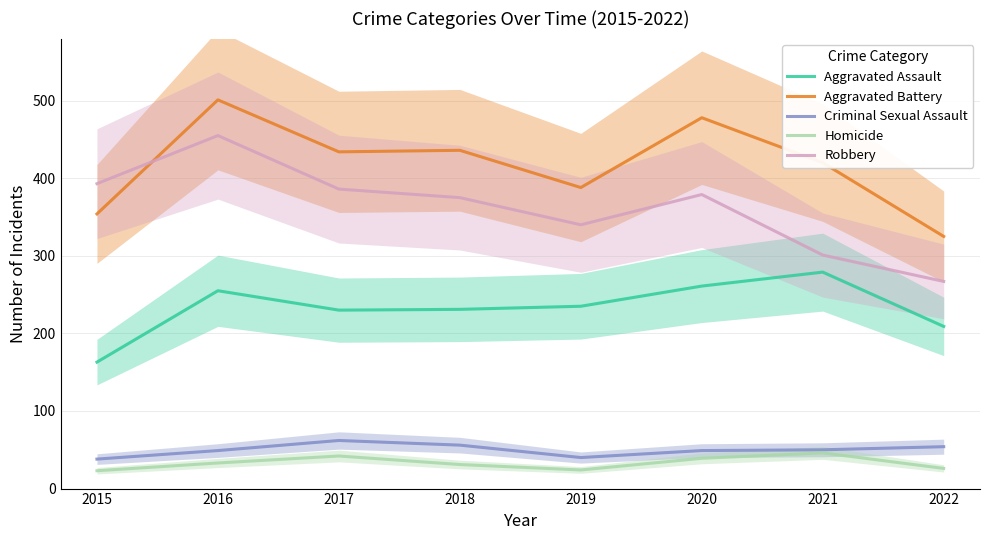

Reading left to right, list all the values displayed in this chart.

Aggravated Assault: 163	255	230	231	235	261	279	209
Aggravated Battery: 354	501	434	436	388	478	420	325
Criminal Sexual Assault: 38	49	62	56	40	49	50	54
Homicide: 23	33	42	31	24	39	46	26
Robbery: 393	455	386	375	340	379	301	267